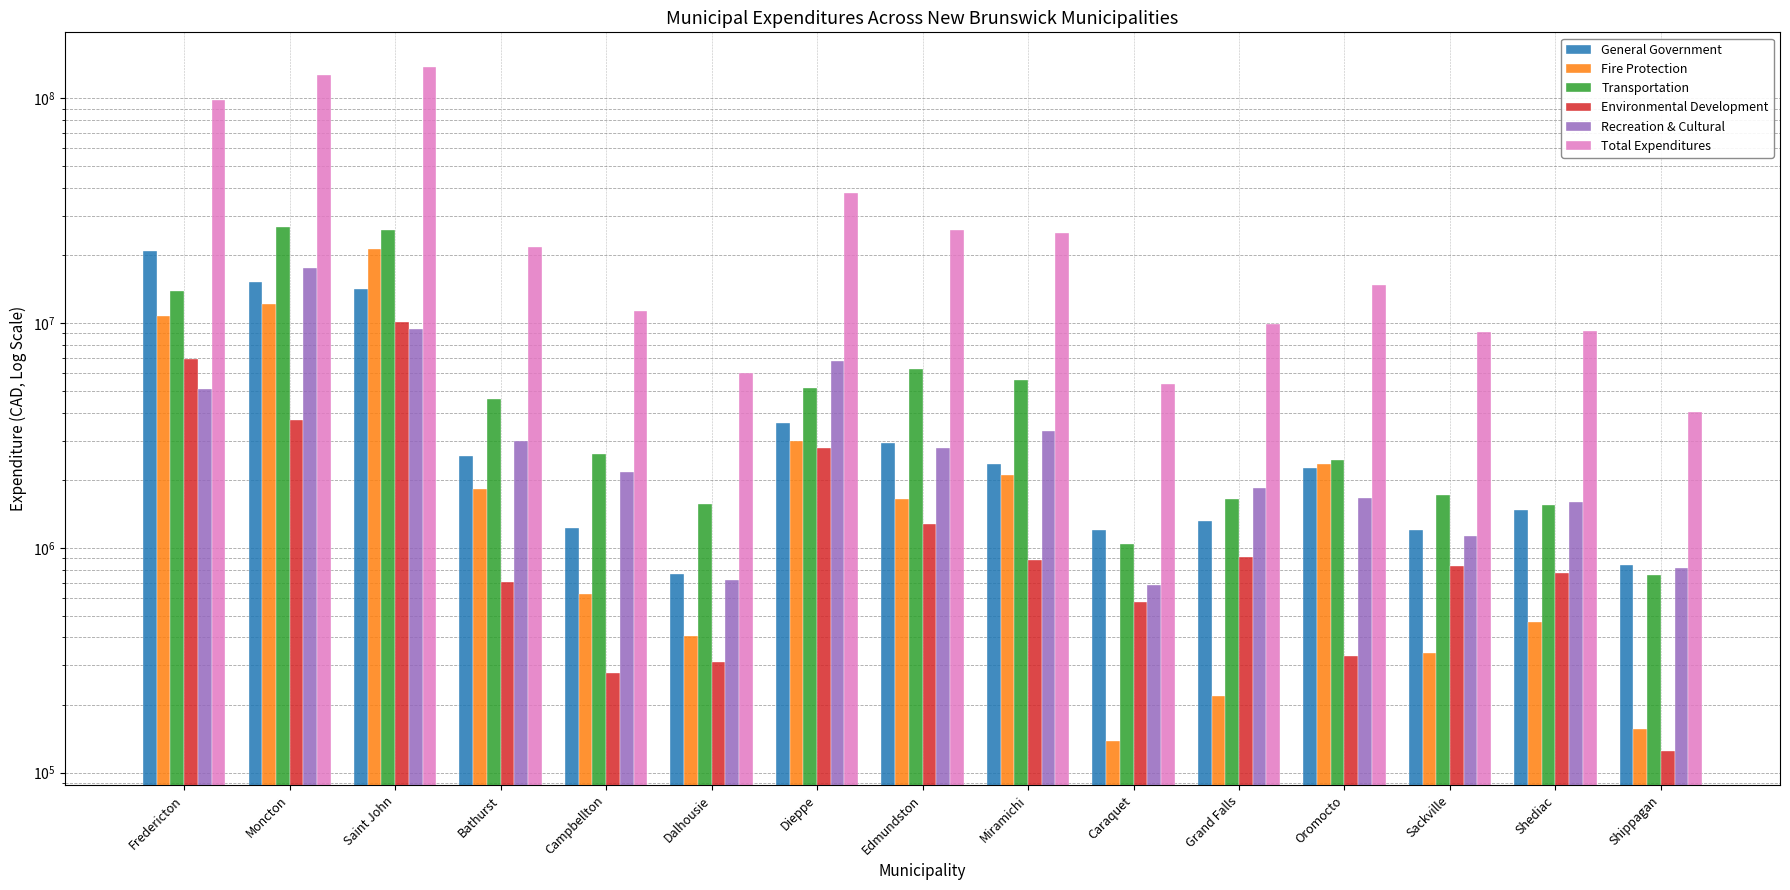

Which series has the largest total across all categories?

Total Expenditures